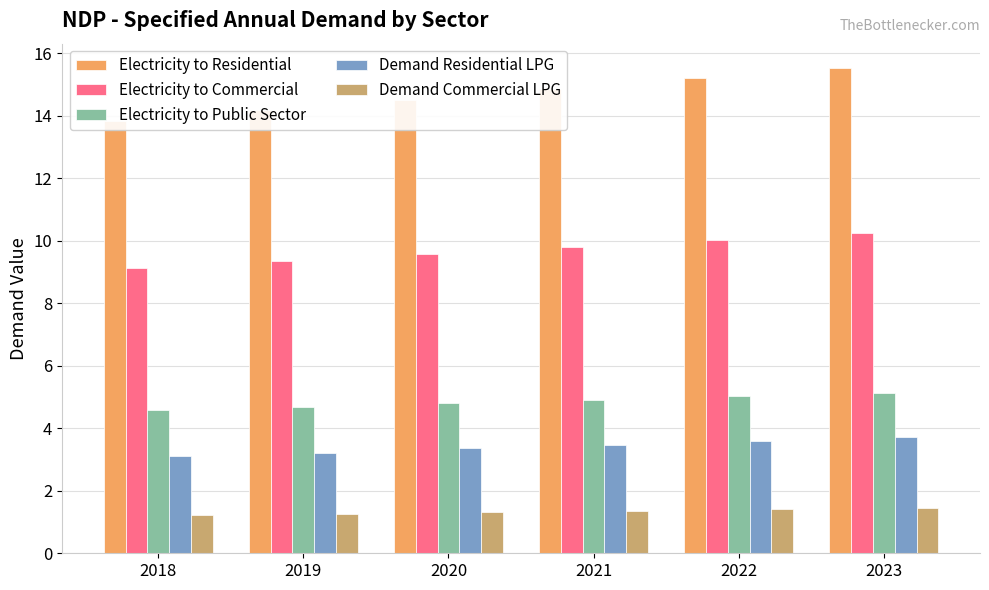

How many bars are there in total?

30